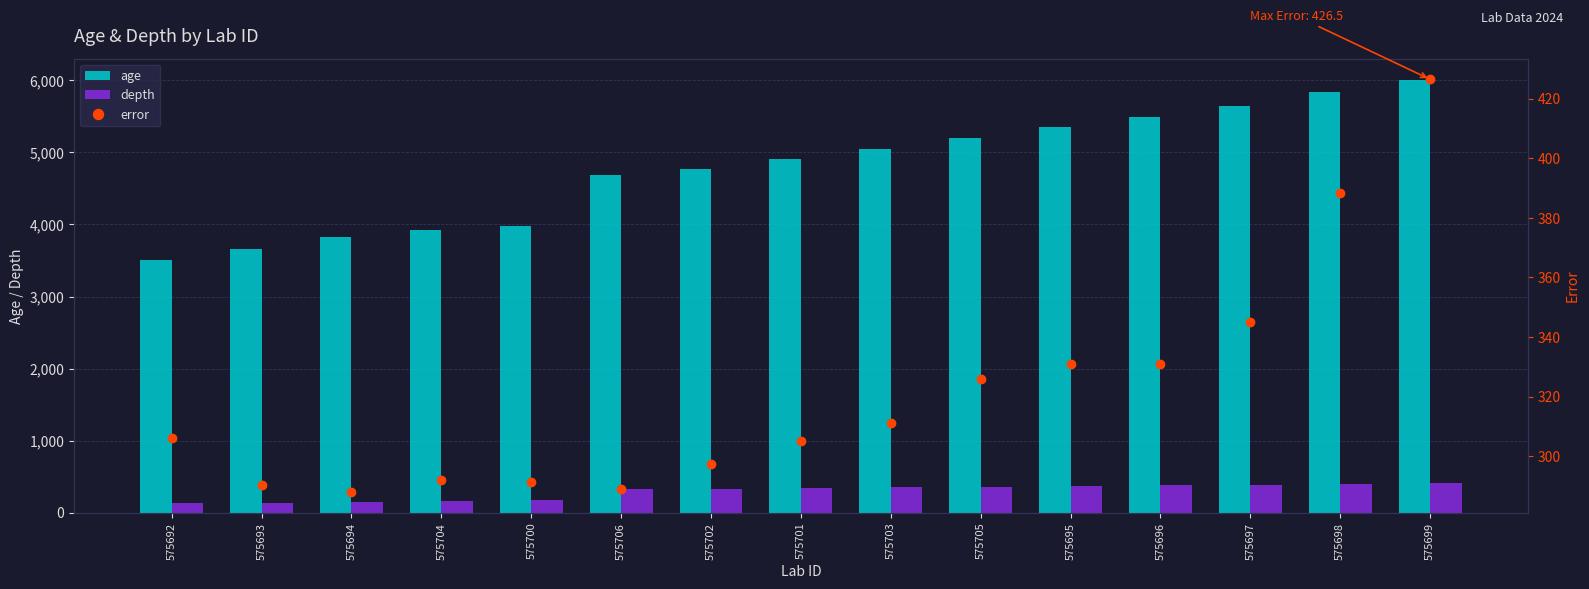

What is the difference between the maximum and minimum values in the error series?

138.5